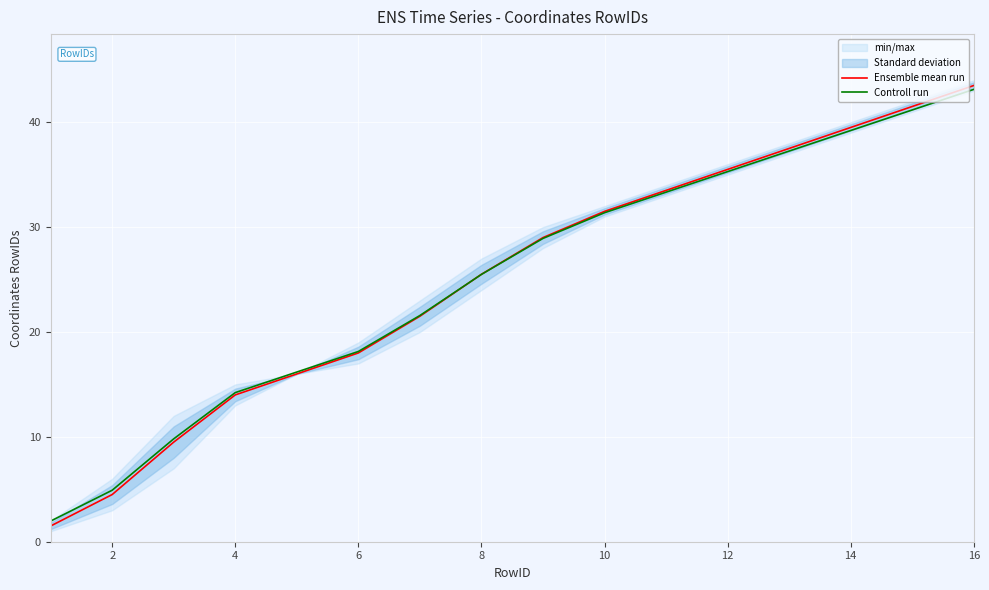

Which category has the highest value in the Ensemble mean run series?

16